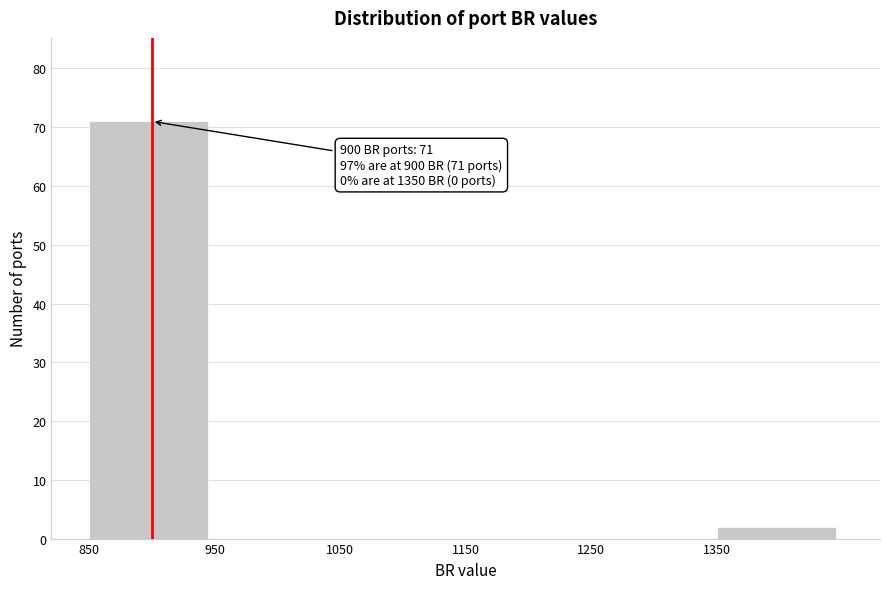

Over which range of the x-axis is the bar tallest?

850 to 950